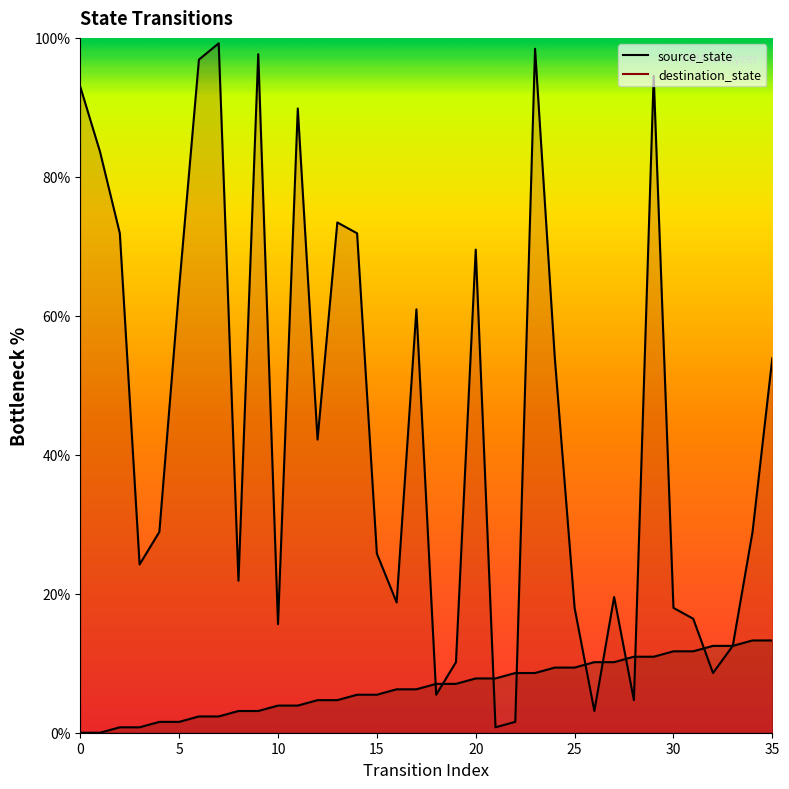

Which series has the largest Y range (max minus min)?

destination_state